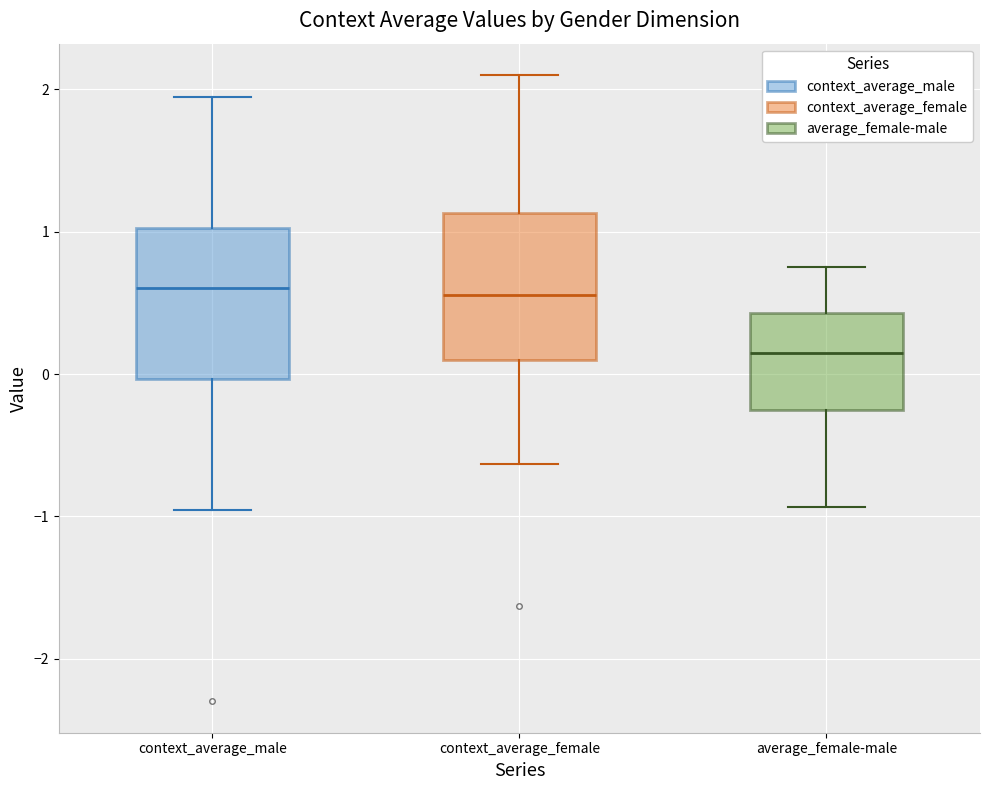

Which box's median line is the lowest?

average_female-male